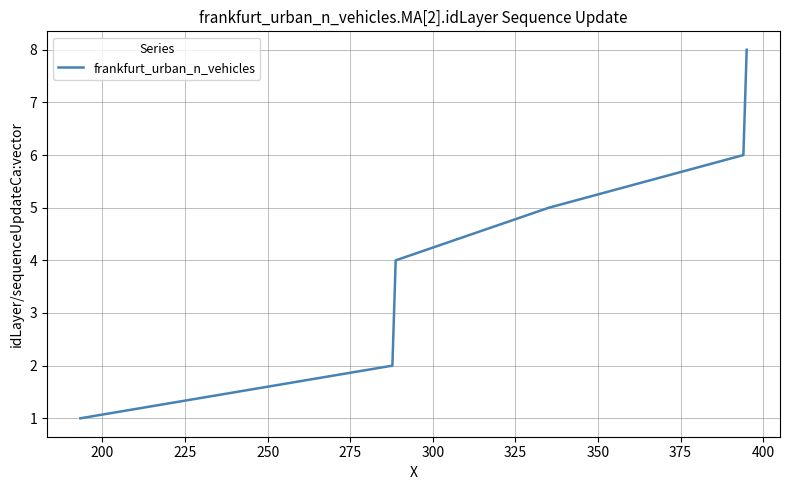

True or false: there are more than 1 points higher than both neighbors.

False